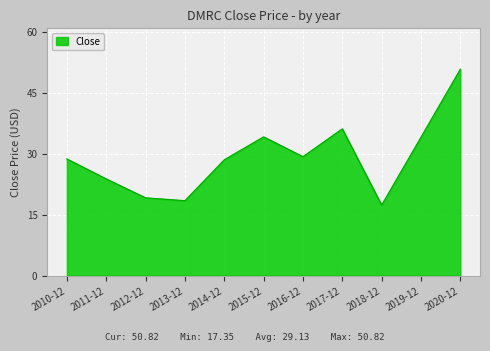

What position from the left is 2014-12?

5